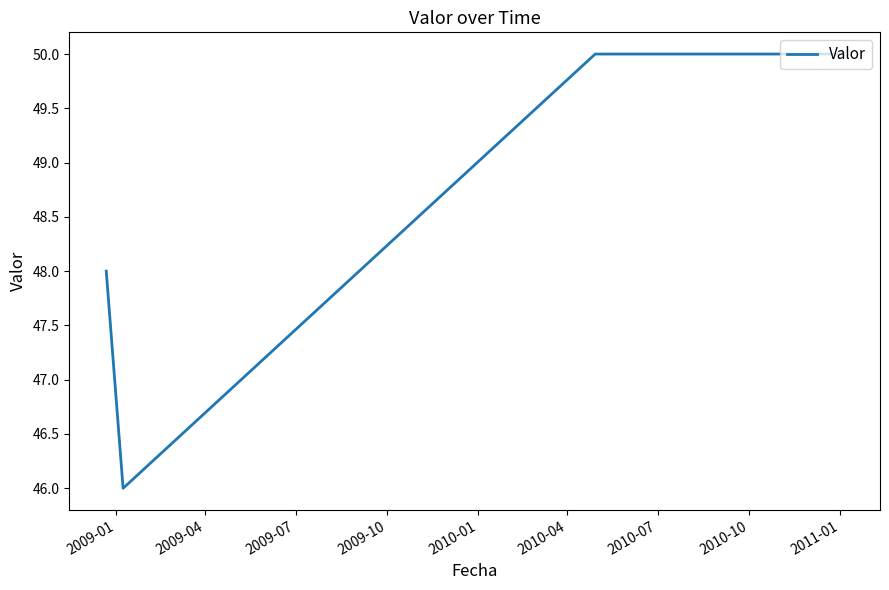

Does the chart display data point markers on the line(s)?

No